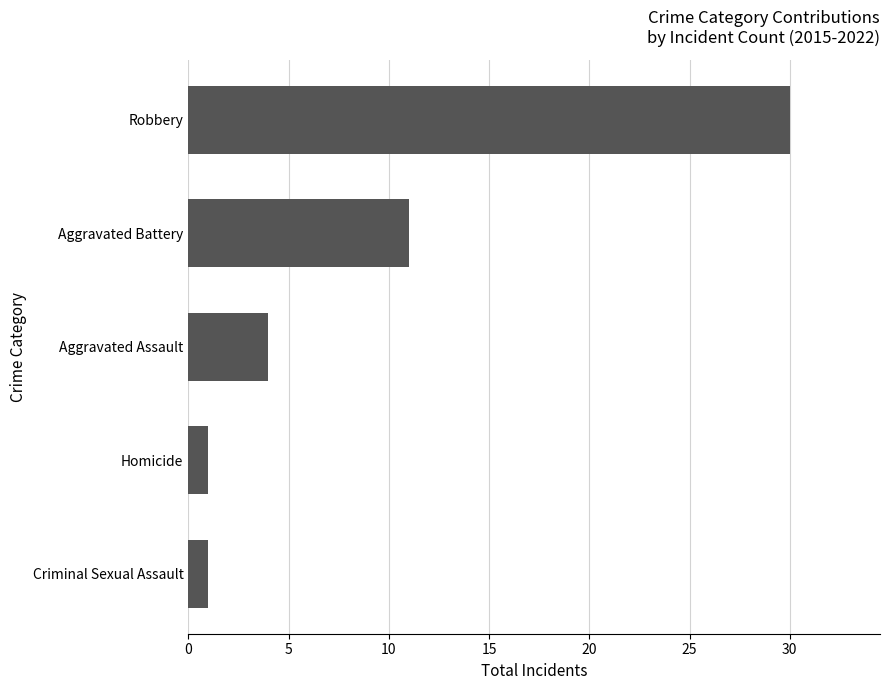

The value at Aggravated Assault is 2. True or false?

False